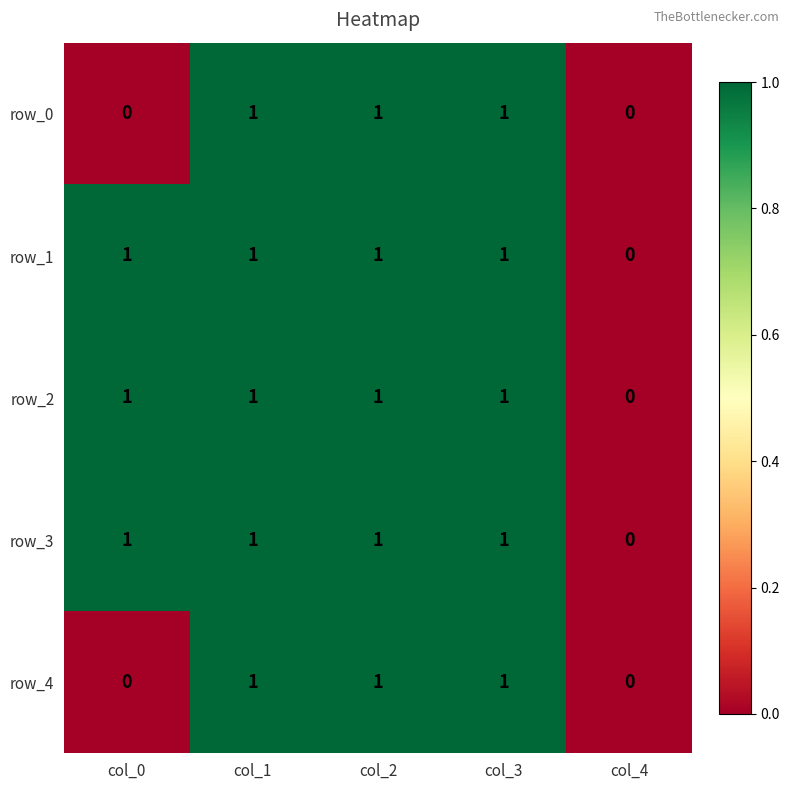

Reading left to right, transcribe all the data shown in this chart.

row_0: 0	1	1	1	0
row_1: 1	1	1	1	0
row_2: 1	1	1	1	0
row_3: 1	1	1	1	0
row_4: 0	1	1	1	0